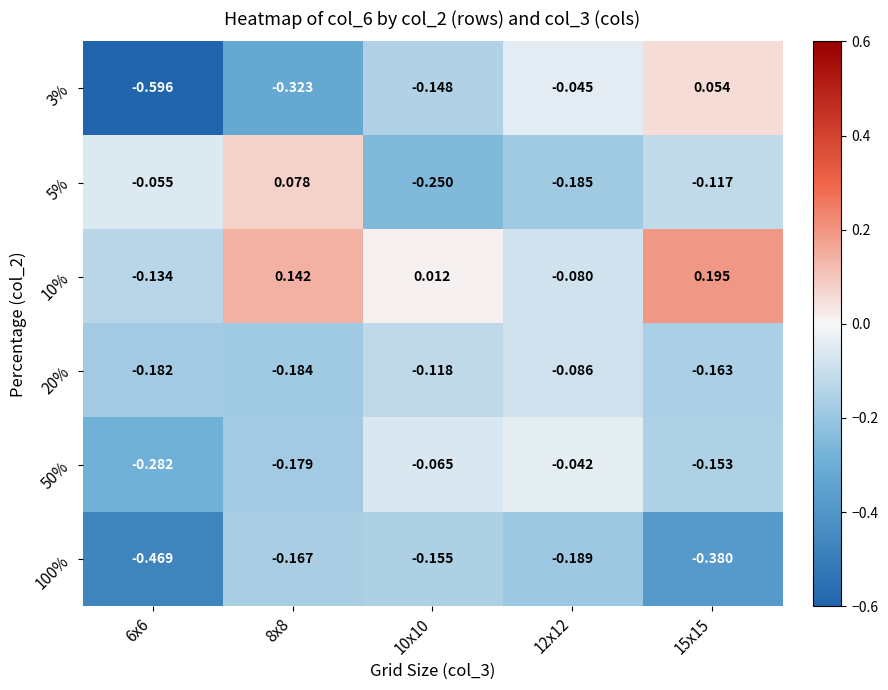

Count the number of categories in the chart.

5